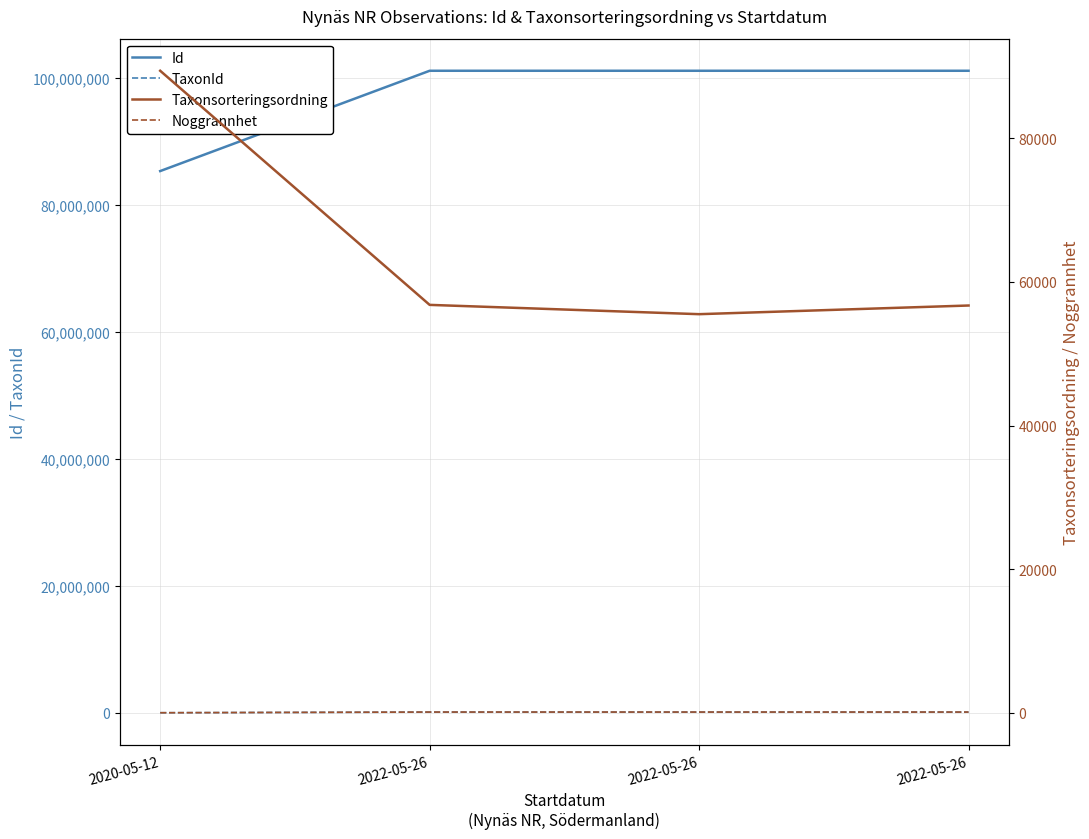

Reading left to right, extract all data points from this chart.

Id: 2020-05-12=85368842	2022-05-26=101175865	2022-05-26=101175846	2022-05-26=101175863
TaxonId: 2020-05-12=5432	2022-05-26=103001	2022-05-26=102932	2022-05-26=103008
Taxonsorteringsordning: 2020-05-12=89410	2022-05-26=56806	2022-05-26=55511	2022-05-26=56717
Noggrannhet: 2020-05-12=5	2022-05-26=100	2022-05-26=100	2022-05-26=100